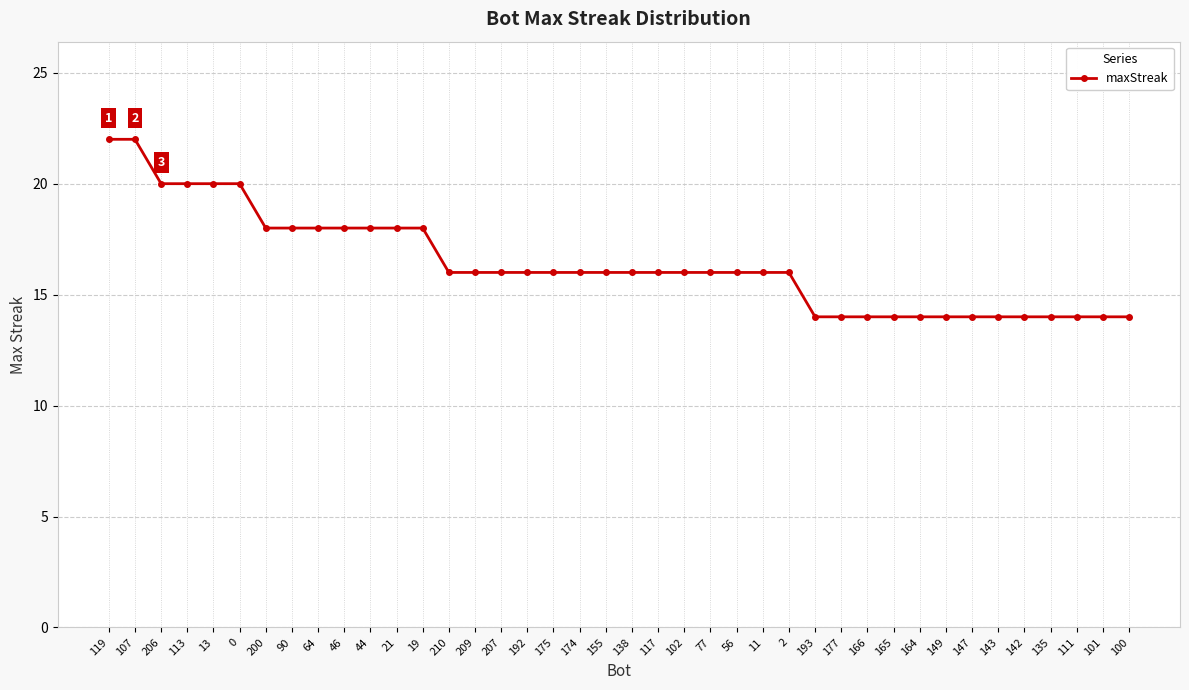

What is the label of the 26th point from the left?

11